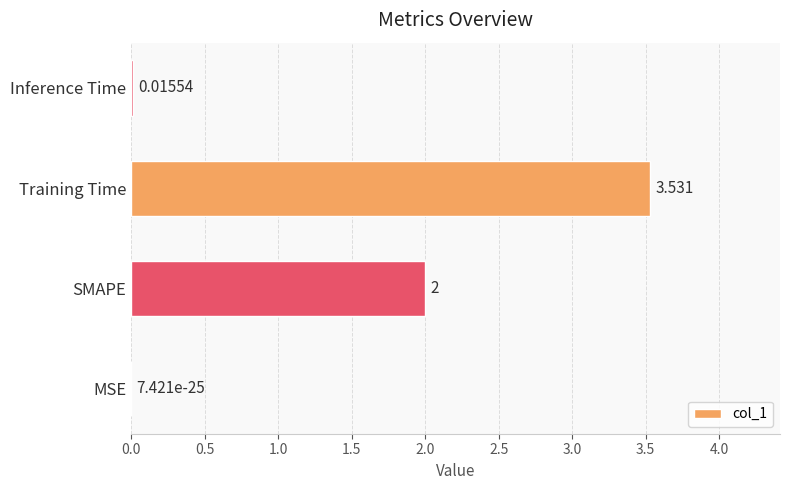

Where is the data nearest to the value 1?

Inference Time